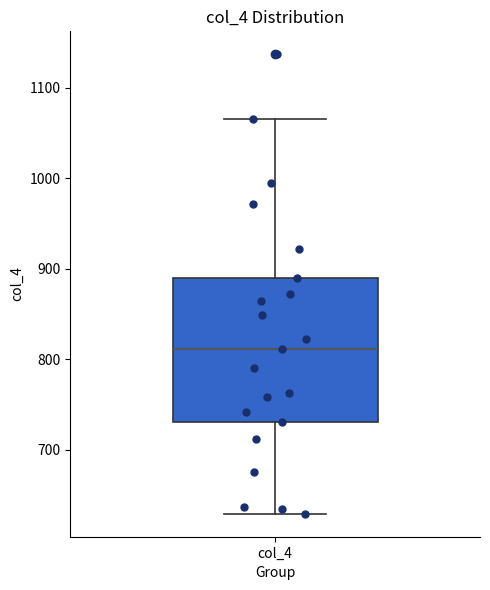

Read this box plot against the y-axis: the position of the median line, the range covered by the box, and the ends of both whiskers. The values are not printed on the chart, so give them approximately, as read against the axis.

median 810, box 730 to 890, whiskers 630 to 1070